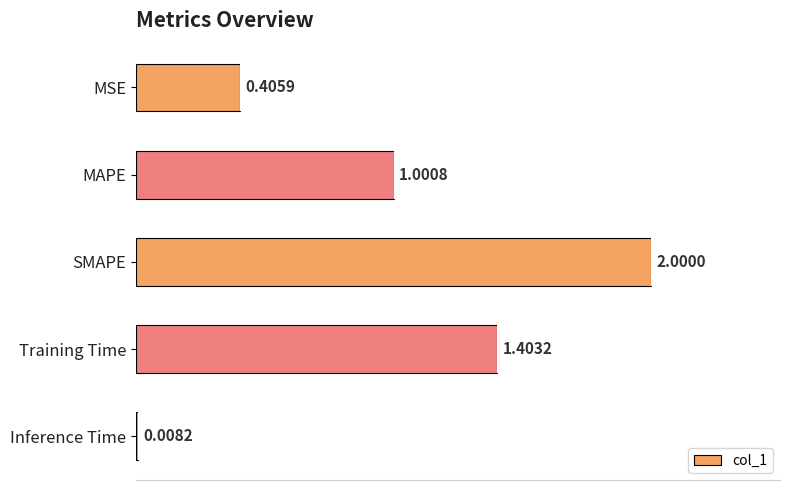

Where is the data nearest to the value 1?

MAPE